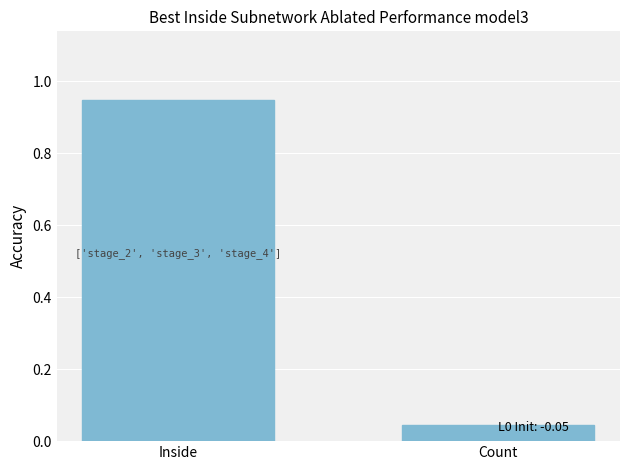

At which category does the chart reach its minimum across all series?

Count